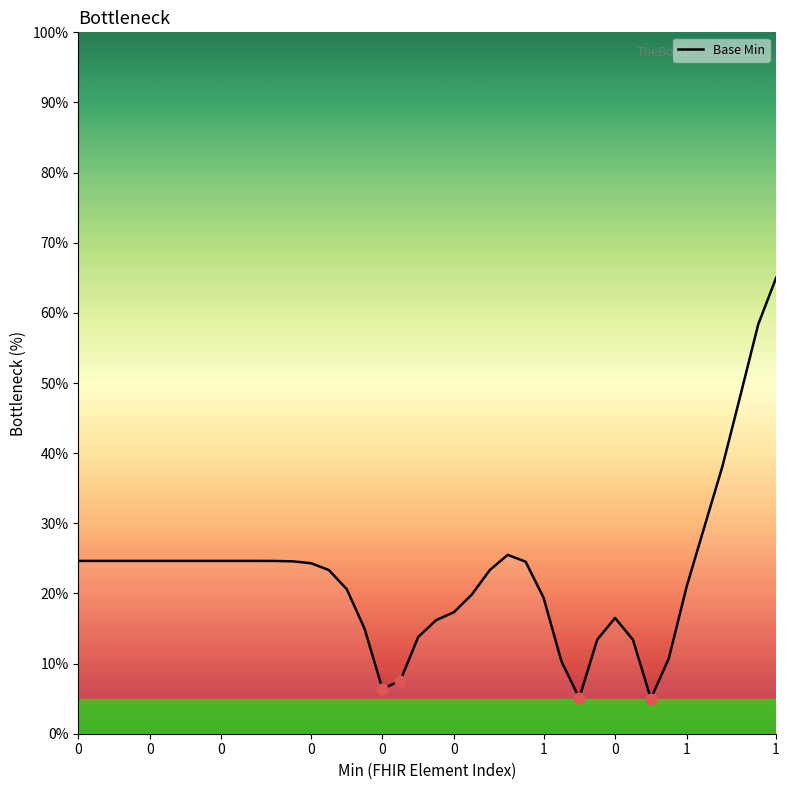

What is the difference between the maximum and minimum values?

60.0